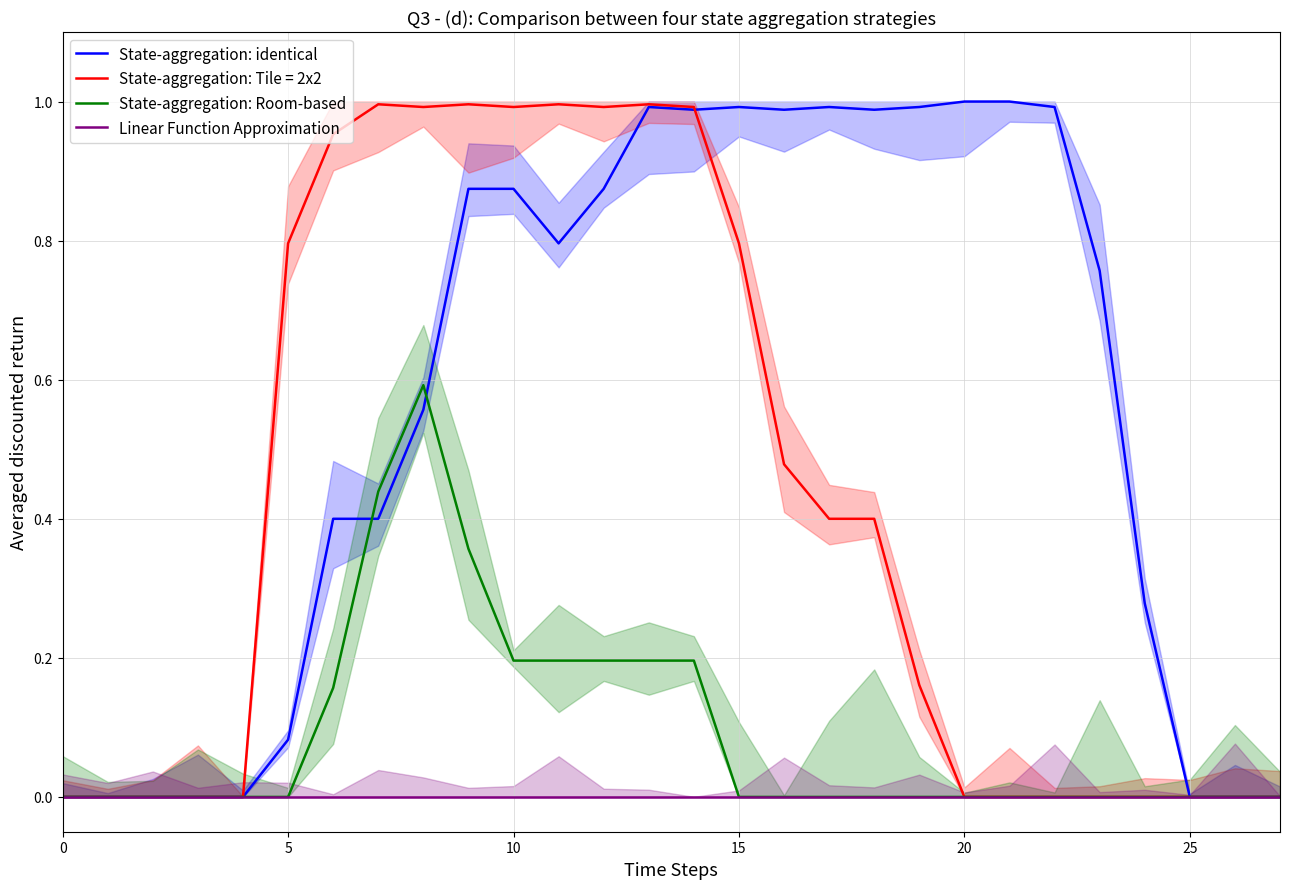

What is the difference between the second highest and second lowest values in the State-aggregation: Room-based series?

0.4